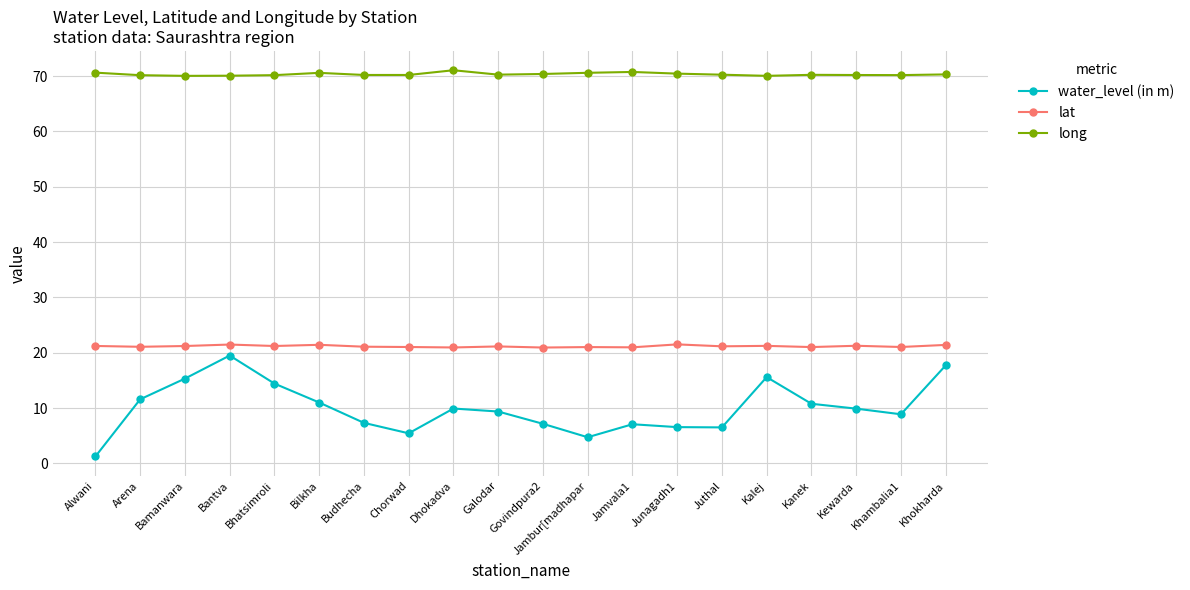

How many series are shown in this chart?

3